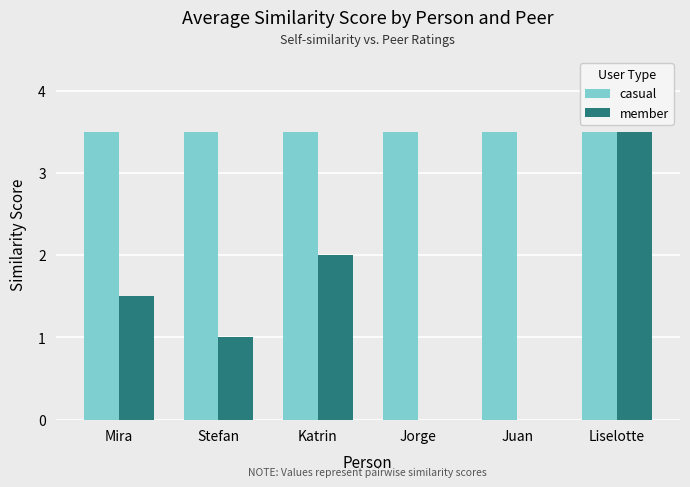

How many categories are shown in the chart?

6